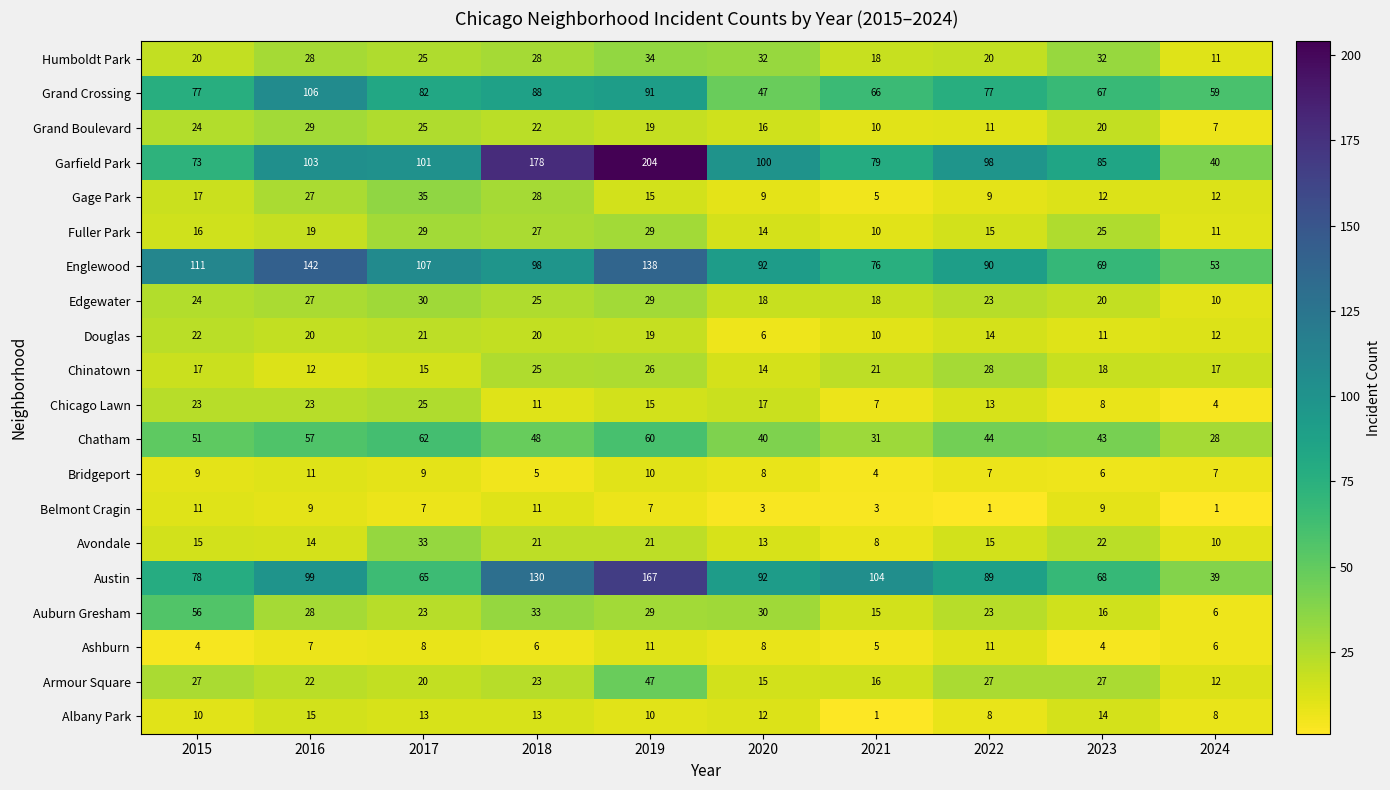

Count the number of categories in the chart.

10